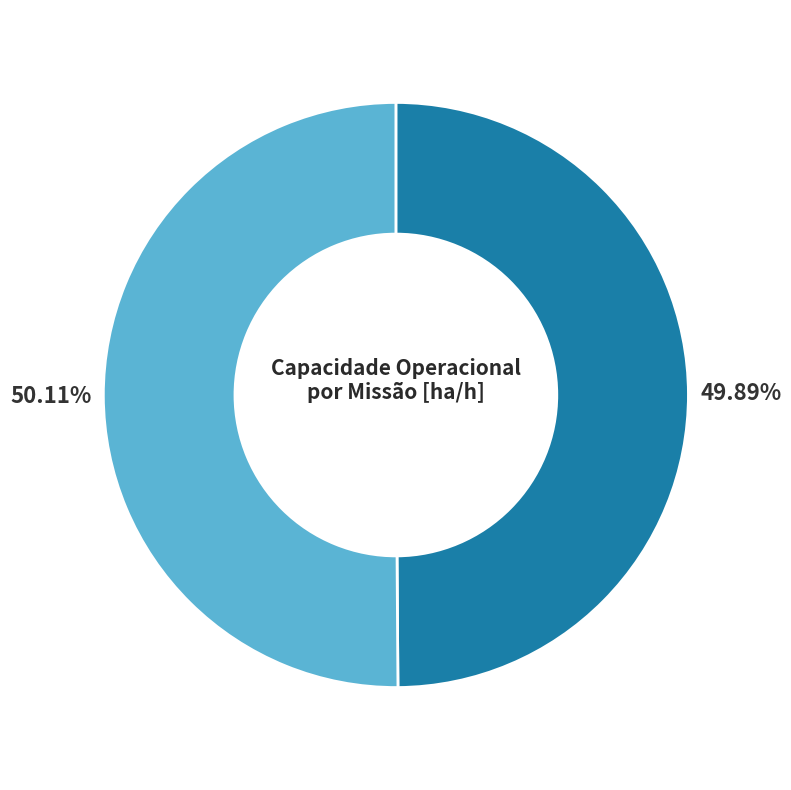

Is there any slice that represents more than half of the pie?

Yes